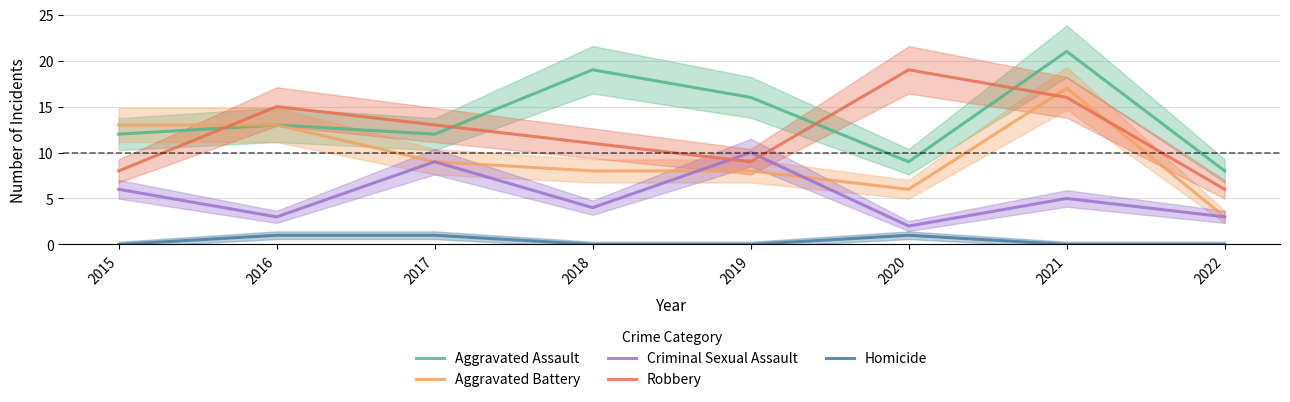

Which series changed the most between 2015 and 2018?

Aggravated Assault